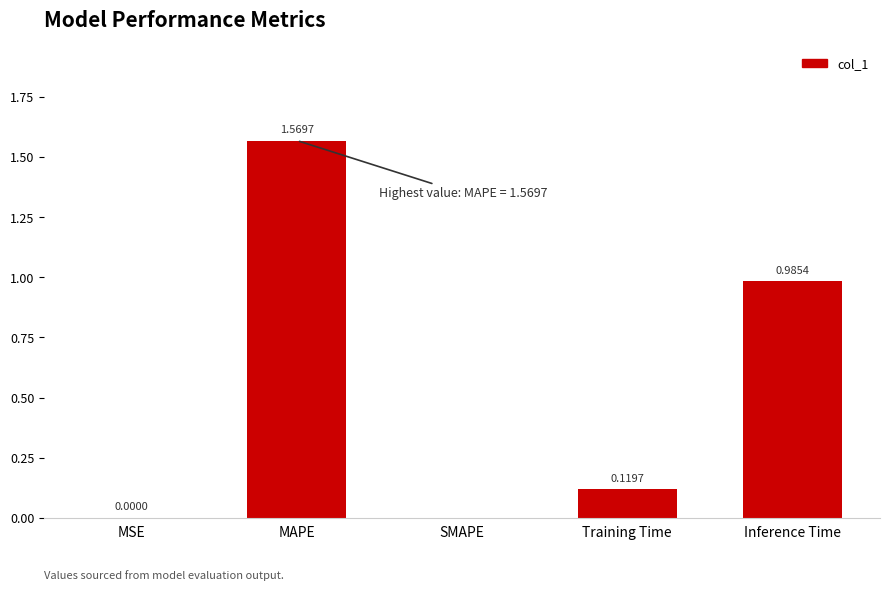

What is the sum of the values at MAPE and Inference Time?

2.6